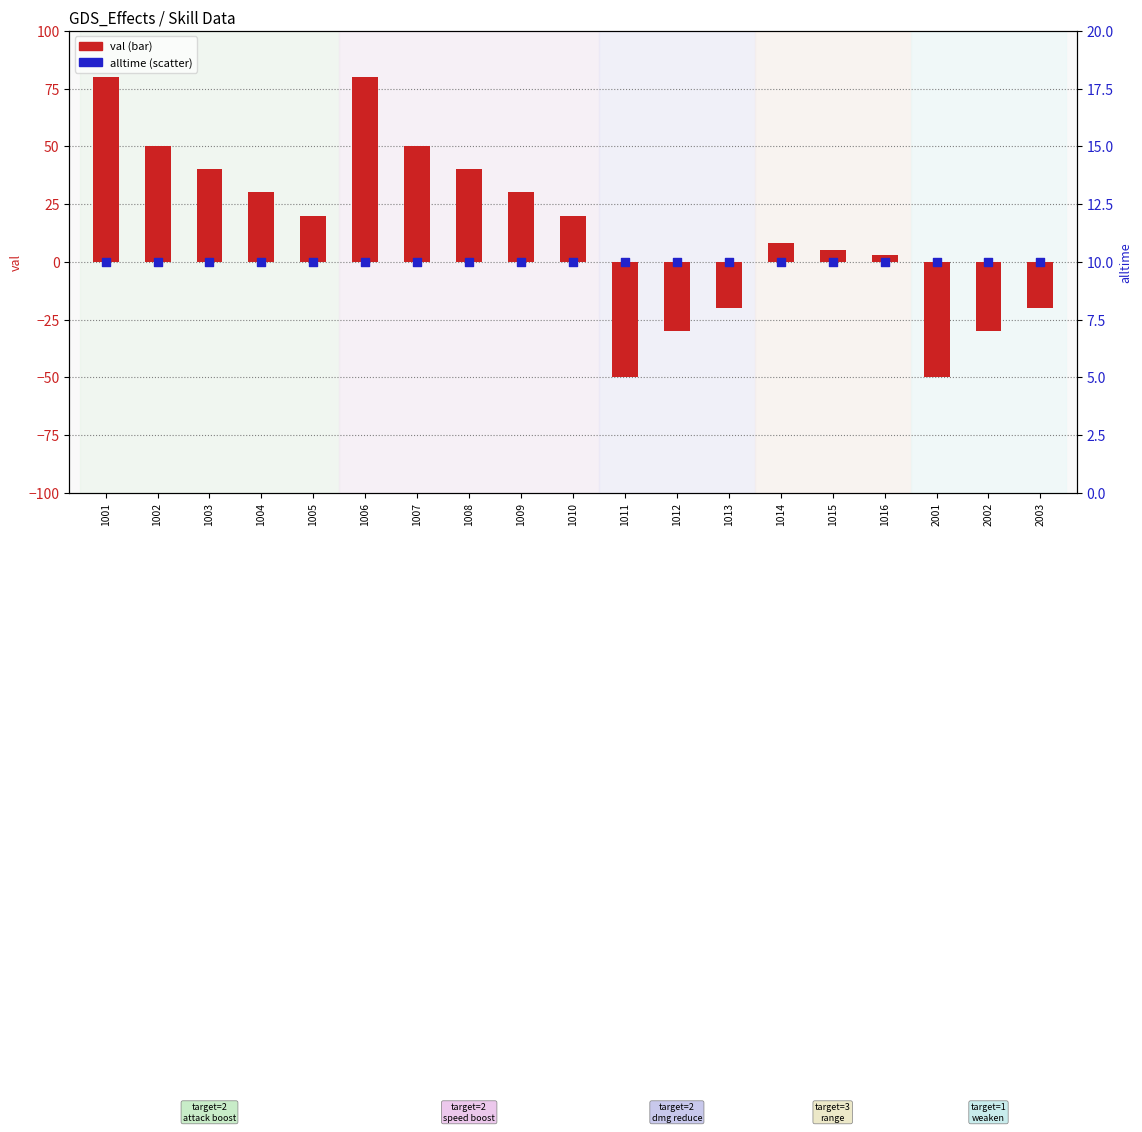

What are all the series names shown in the legend?

val, alltime